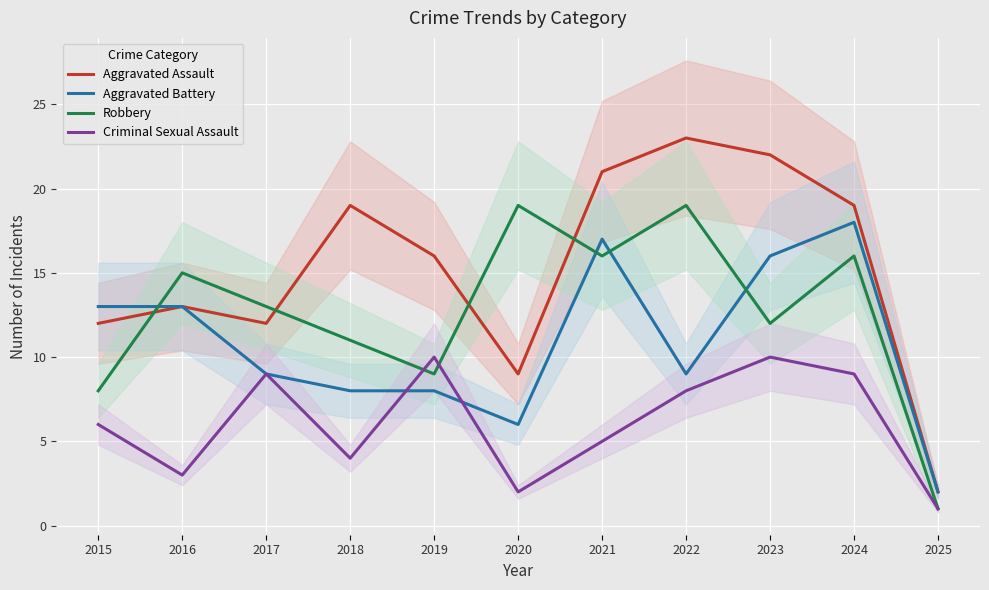

The Robbery series shows 13 at 2017. True or false?

True